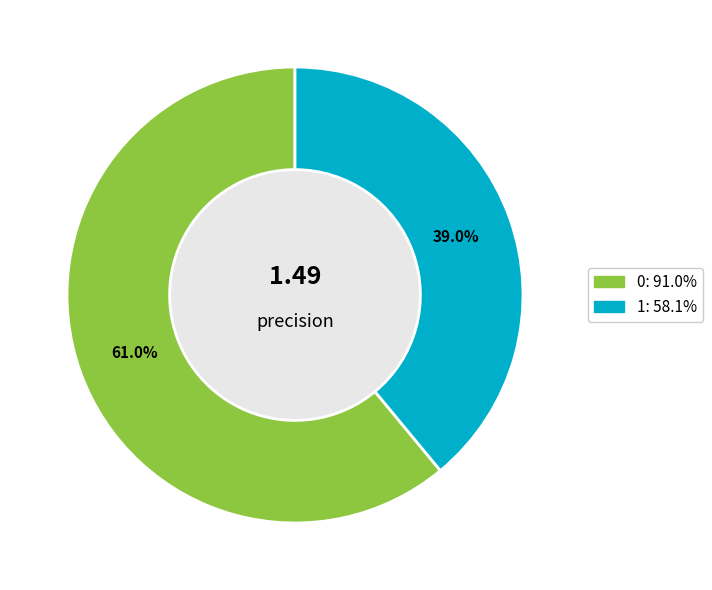

Is the sum of 1 and 0 greater than half?

Yes